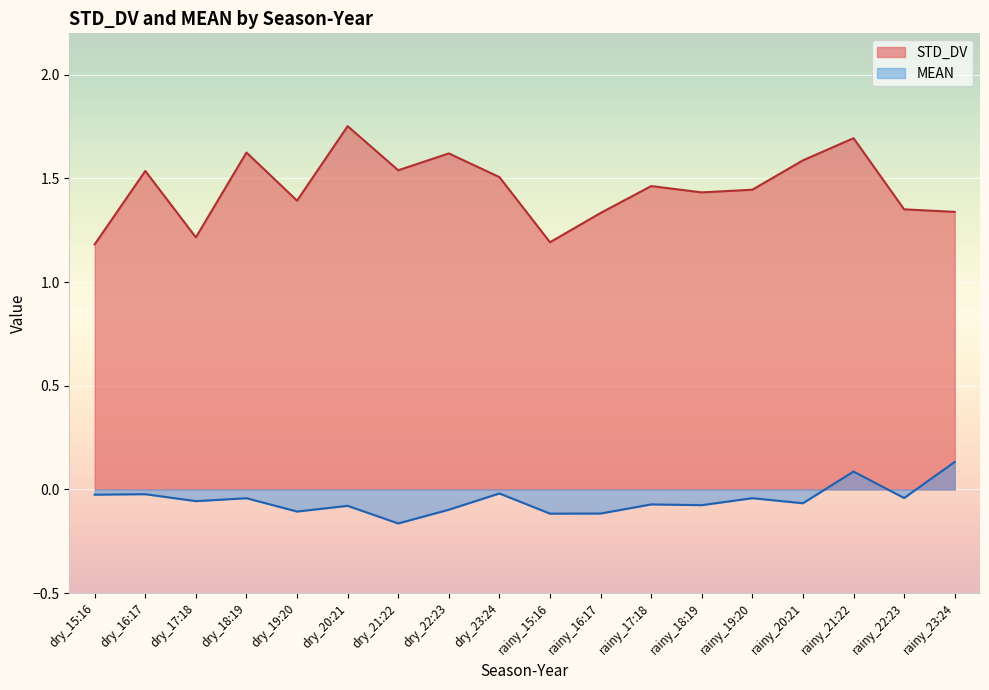

How many lines are shown in the chart?

2